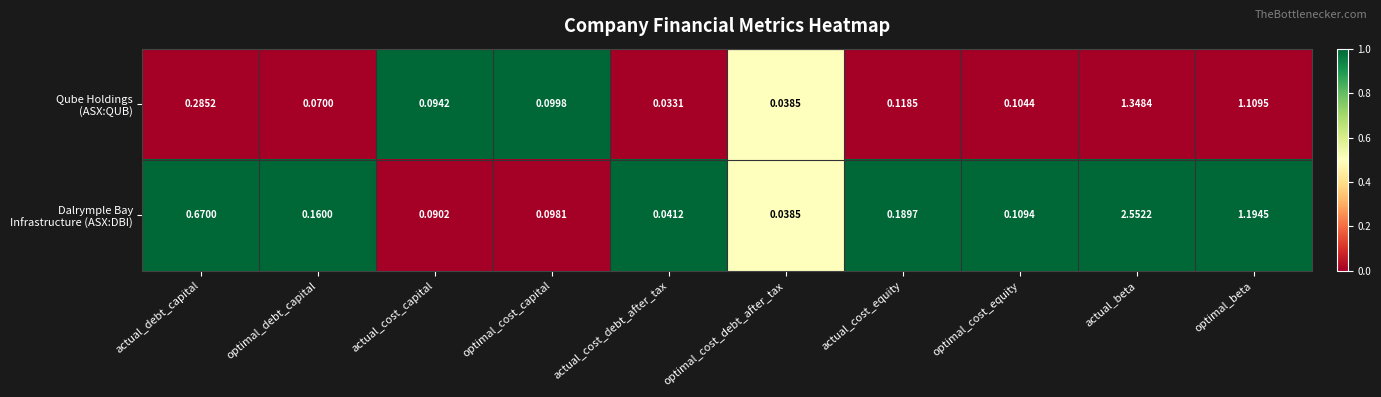

At which category does the chart reach its peak across all series?

actual_beta